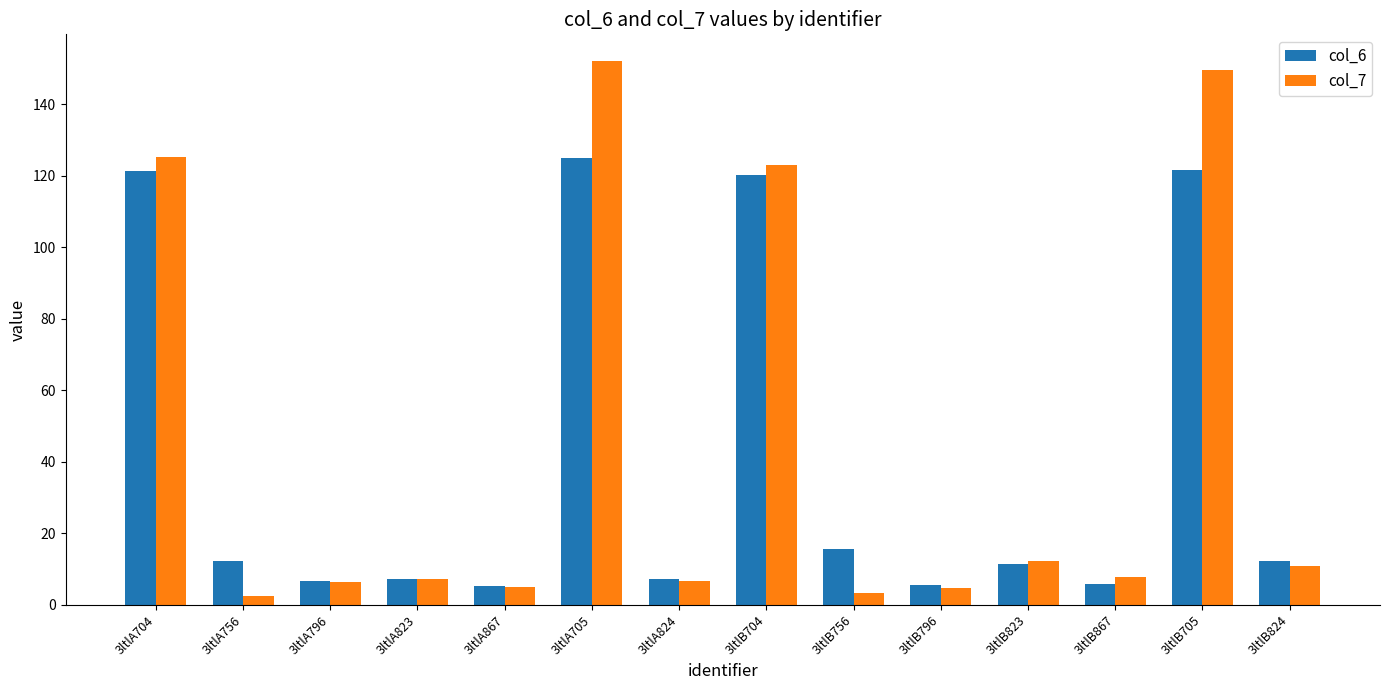

What is the label of the 1st bar from the left?

3ltlA704